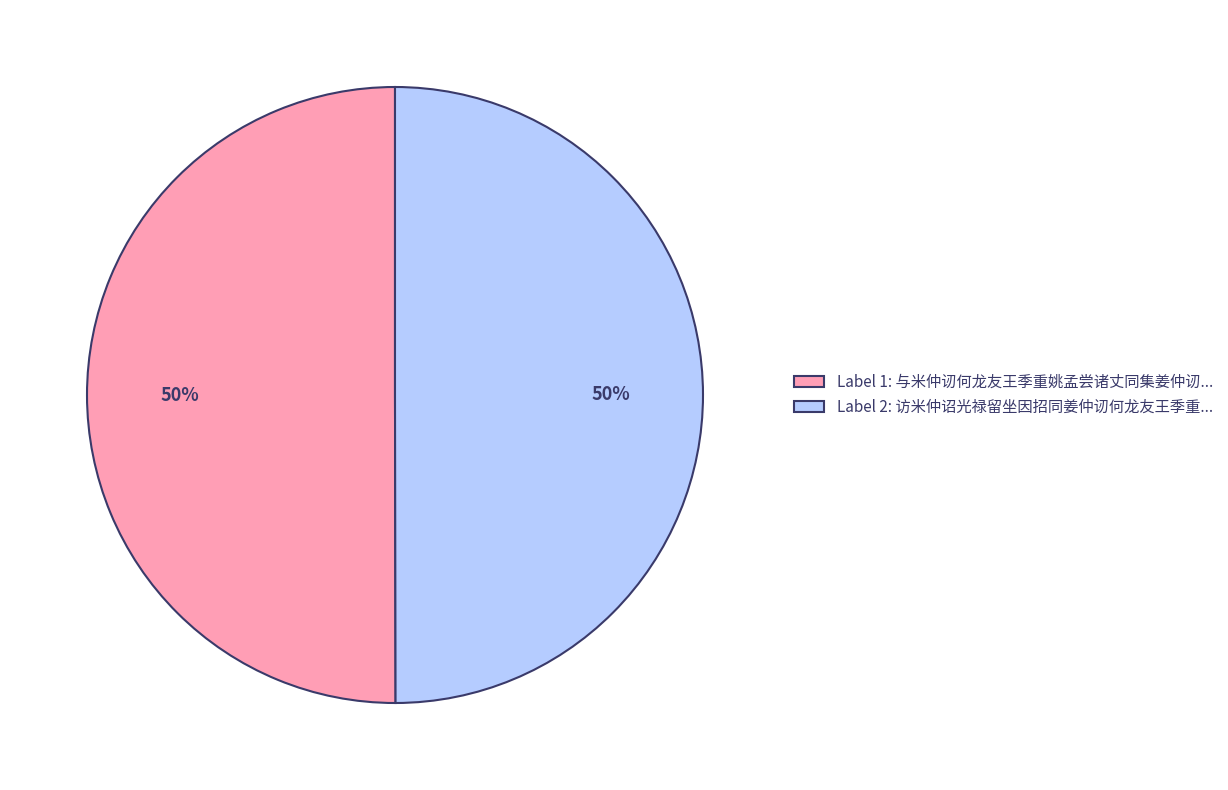

True or false: Label 2: 访米仲诏光禄留坐因招同姜仲讱何龙友王季重... accounts for 50% of the total.

True